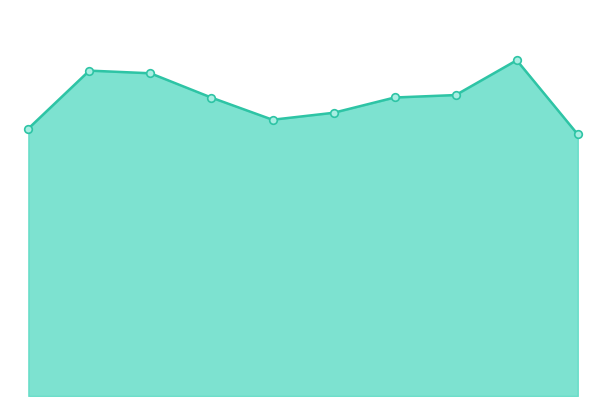

Is this an area chart (filled region under the line)?

Yes